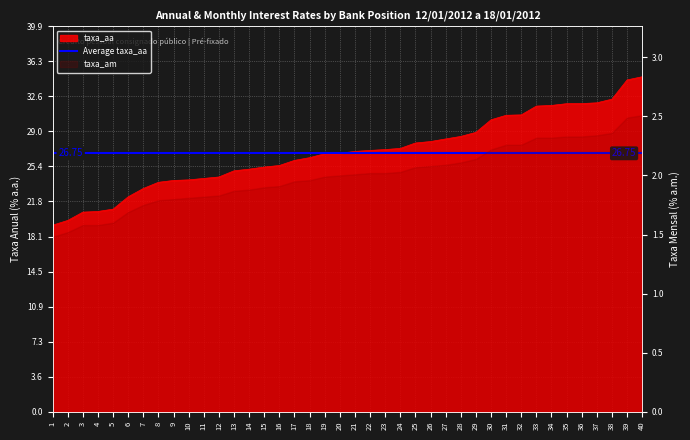

At which label is the value closest to 26?

17